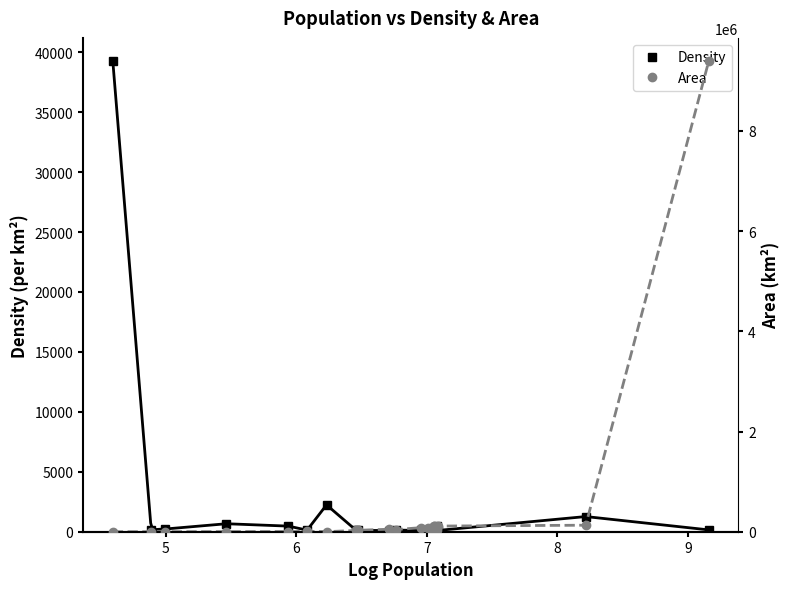

What is the value of the Area point at the 10th from the left?

9240.0